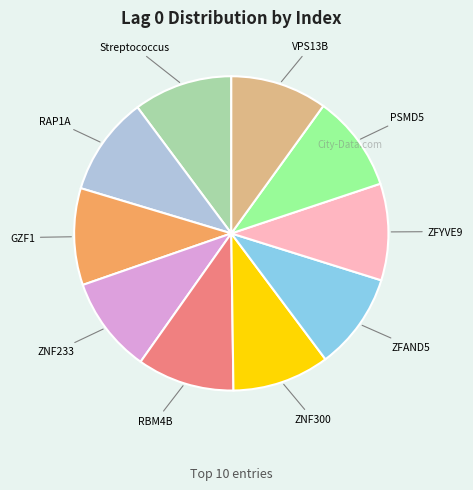

Does any single category account for the majority?

No